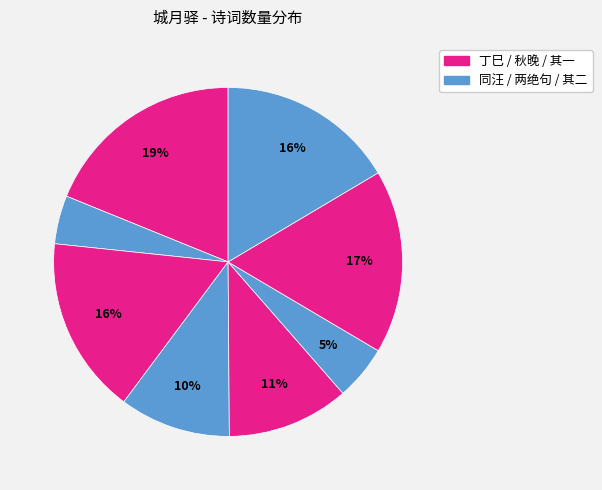

To the nearest percent, what is the difference between the largest and smallest slice percentages?

14%